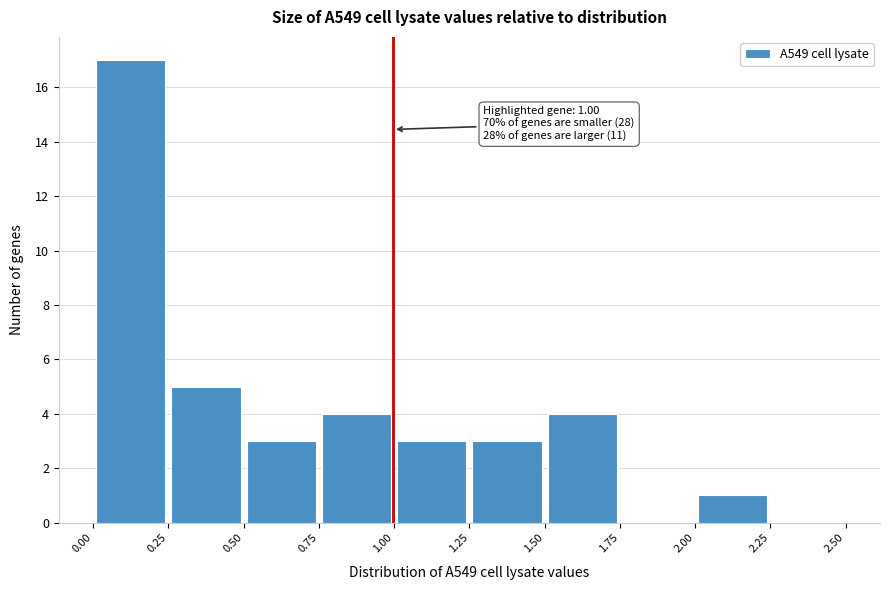

Over which range of the x-axis is the bar tallest?

0.00 to 0.25